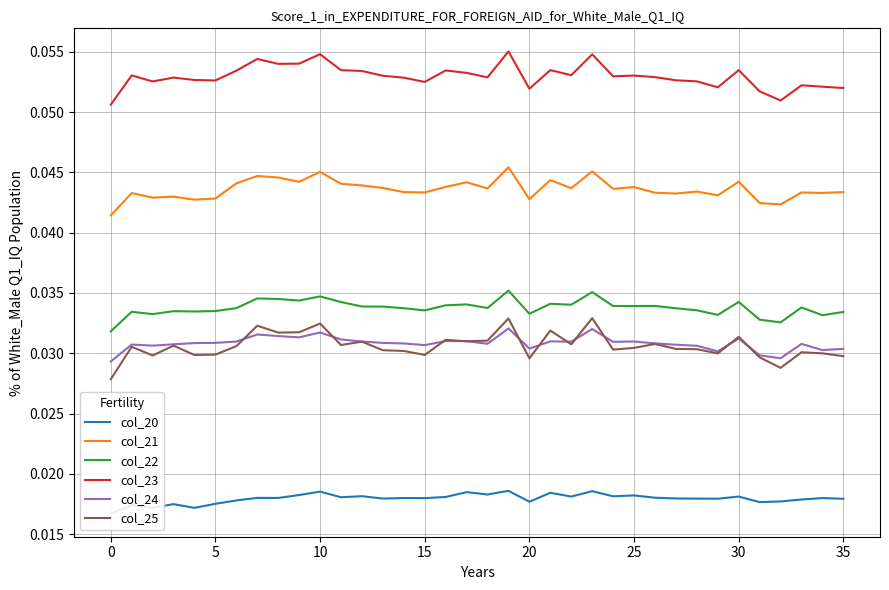

True or false: col_23 and col_24 intersect in this chart.

False